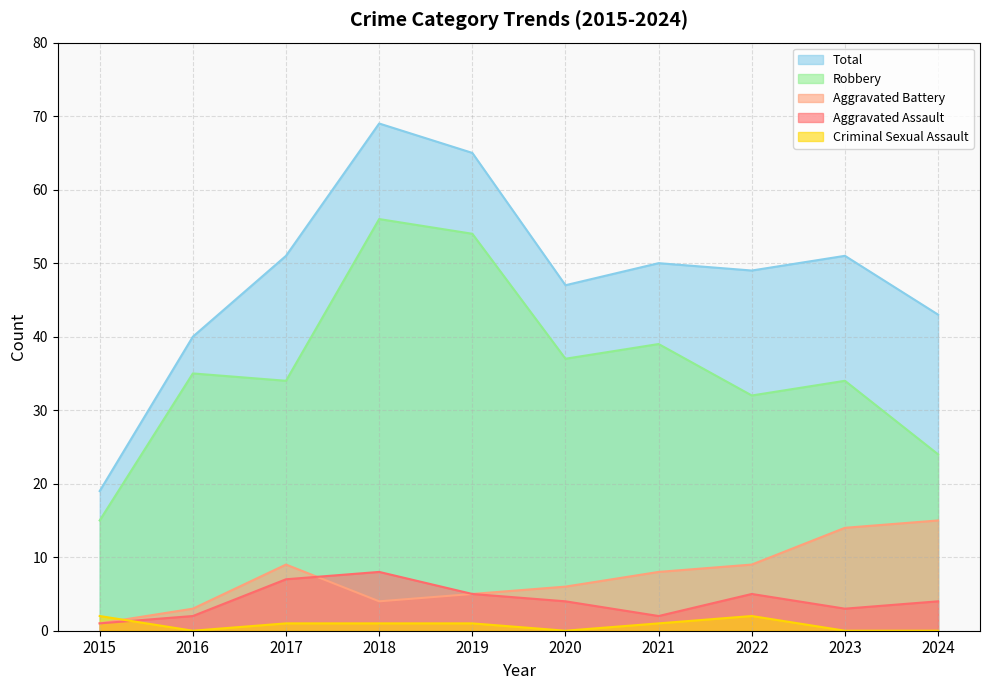

At which category does Criminal Sexual Assault reach its first local peak?

2022